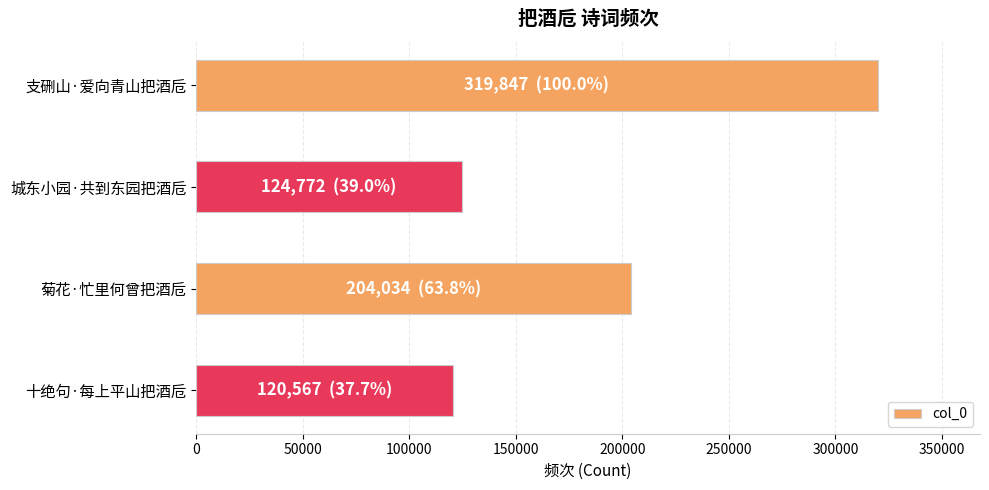

How many categories are shown in the chart?

4